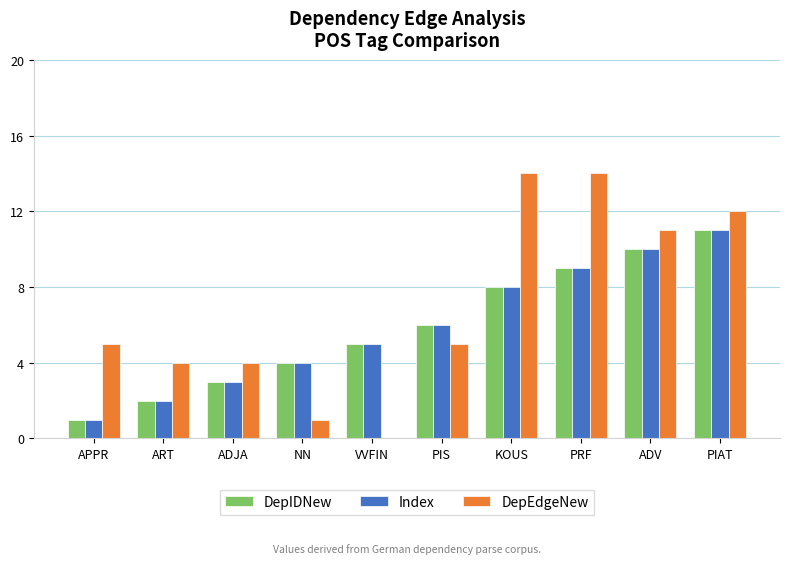

How many groups of bars are there?

10